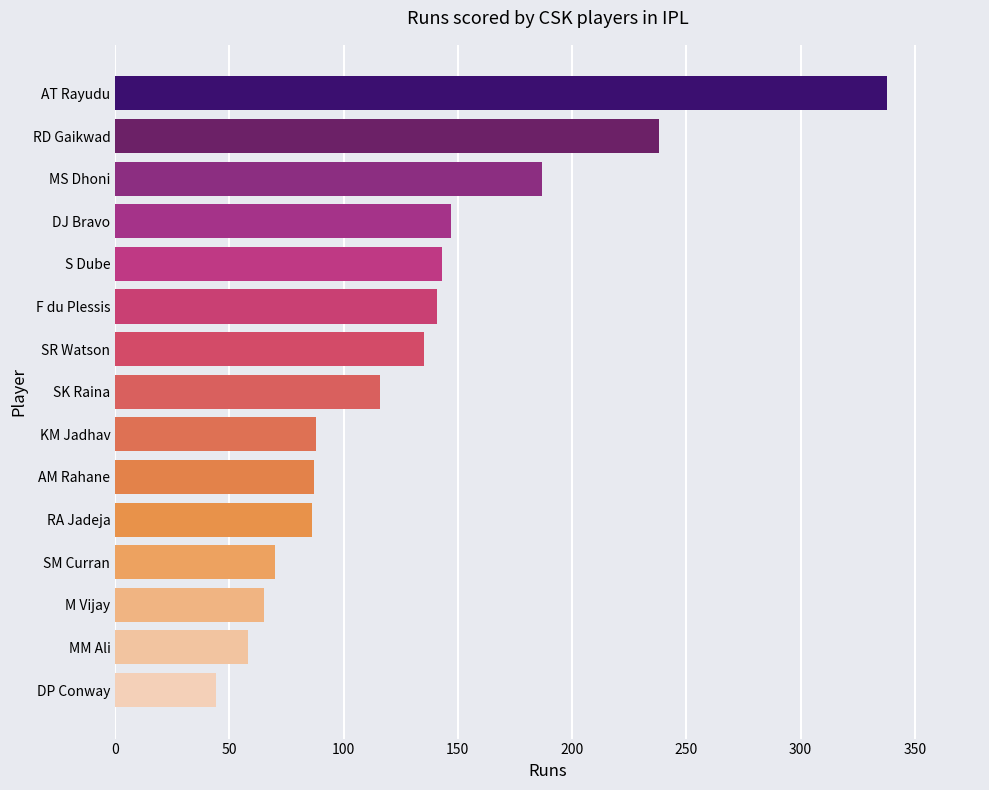

What is the smallest value displayed?

44